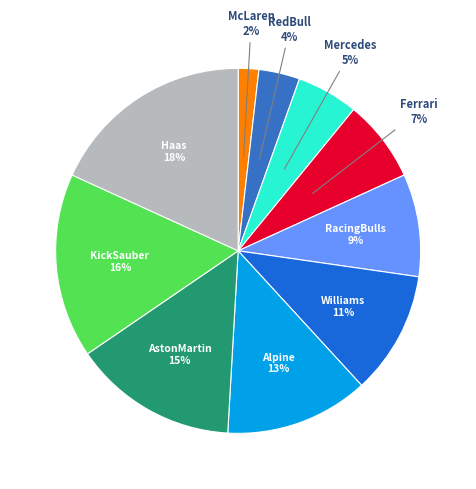

Count the number of slices in the pie.

10